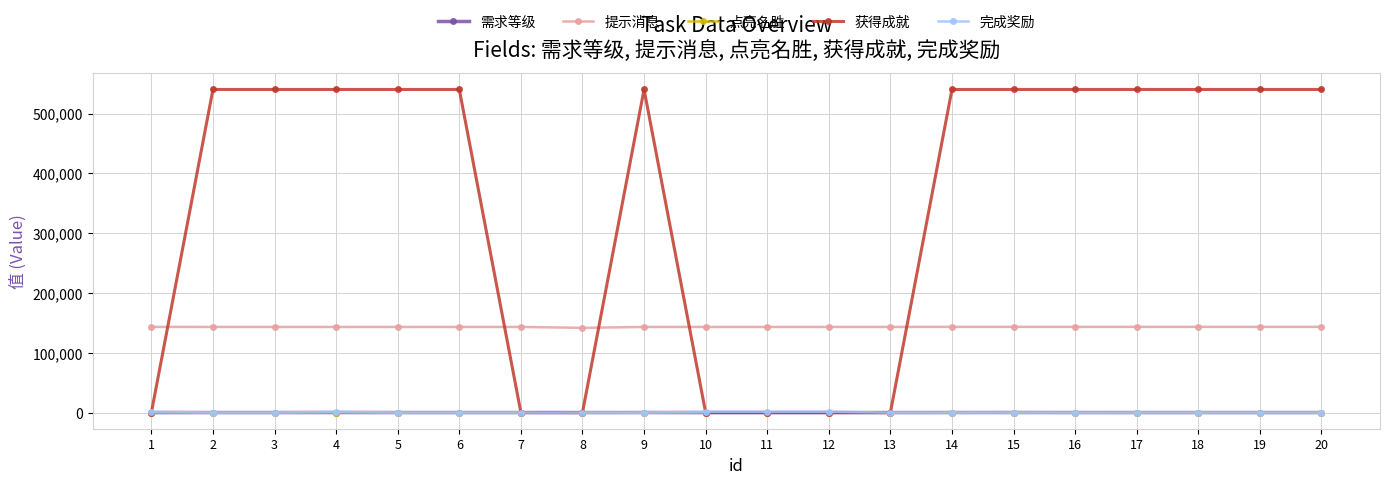

What is the difference between the maximum and minimum values in the 需求等级 series?

80